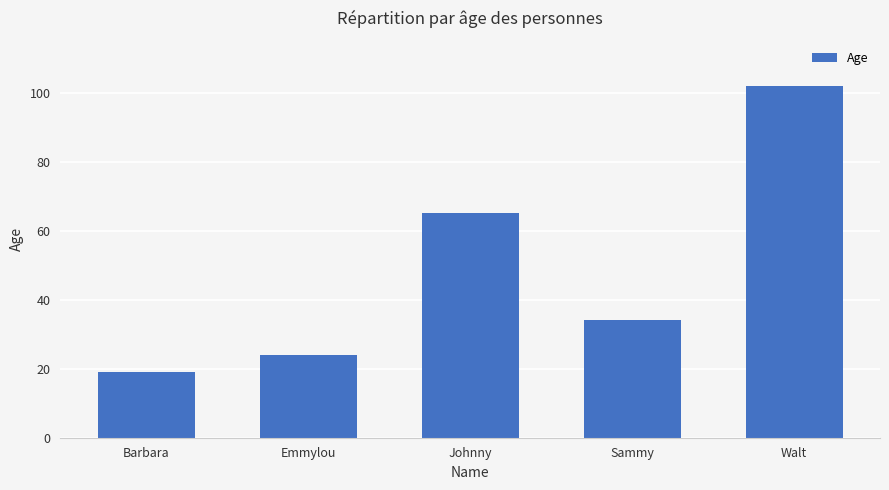

What is the sum of the values at Walt and Emmylou?

126